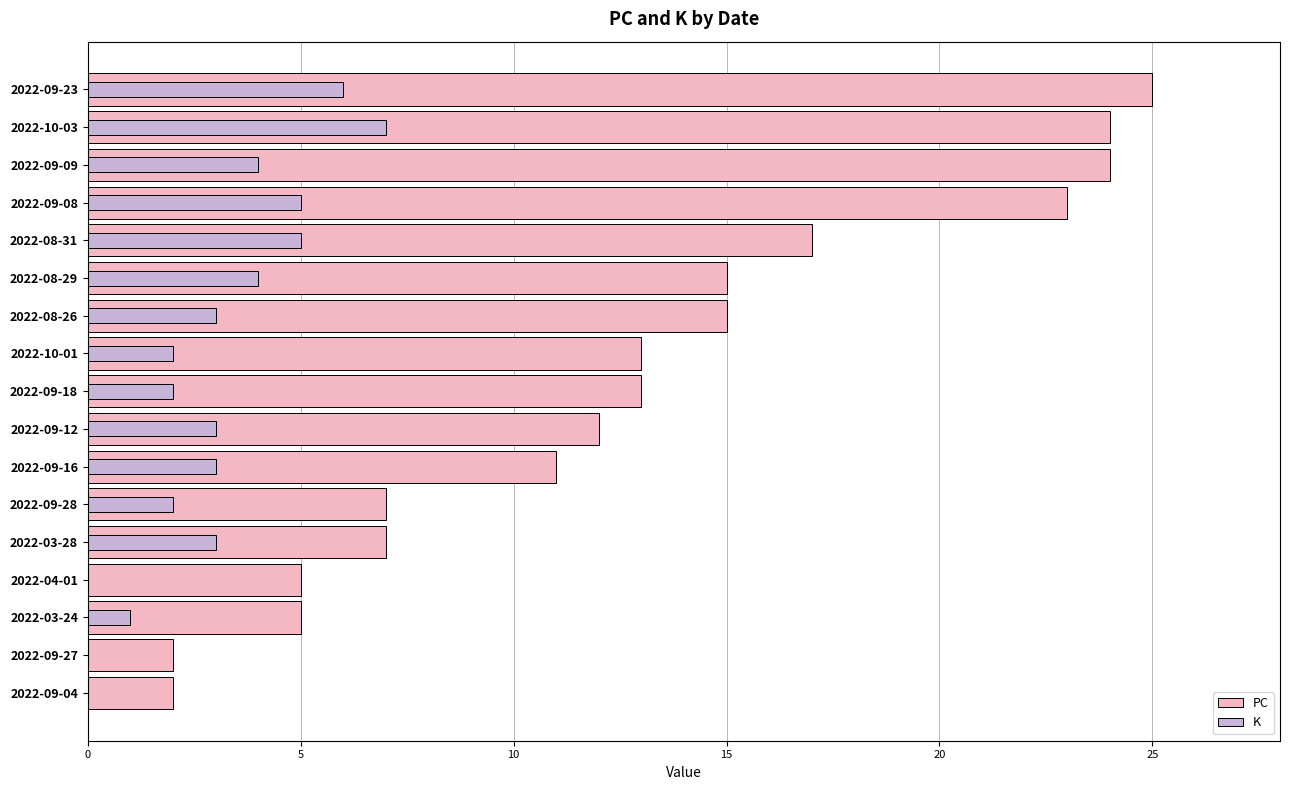

How many groups of bars are there?

17